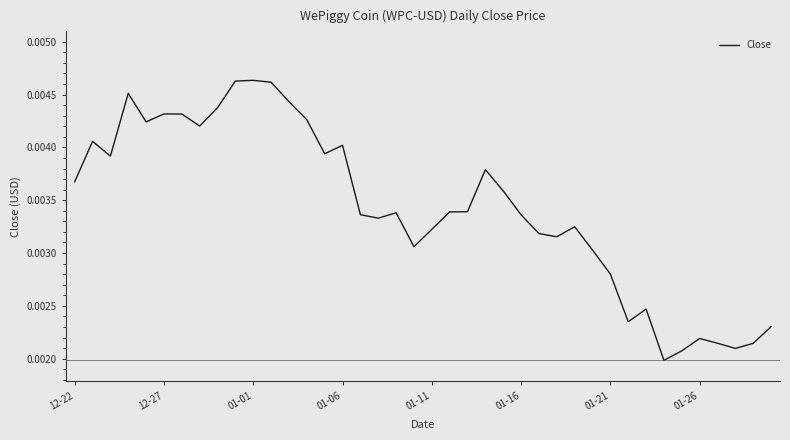

Does the chart display data point markers on the line(s)?

No